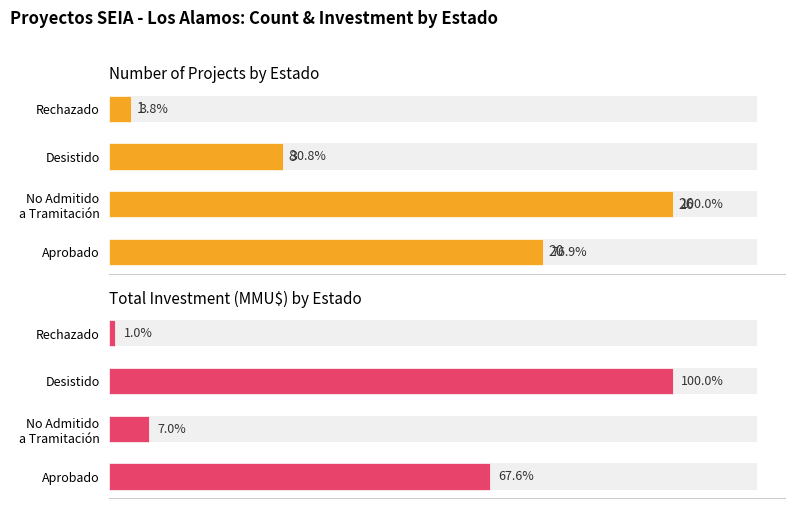

How many values in the Count series are below 20?

2